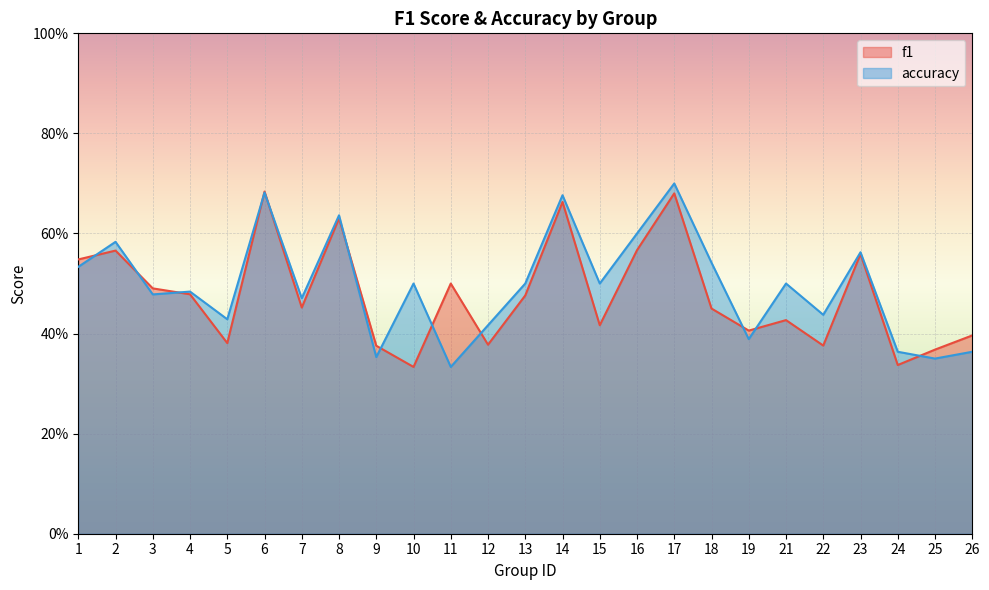

What is the value of the f1 point at the 22nd from the left?

0.6